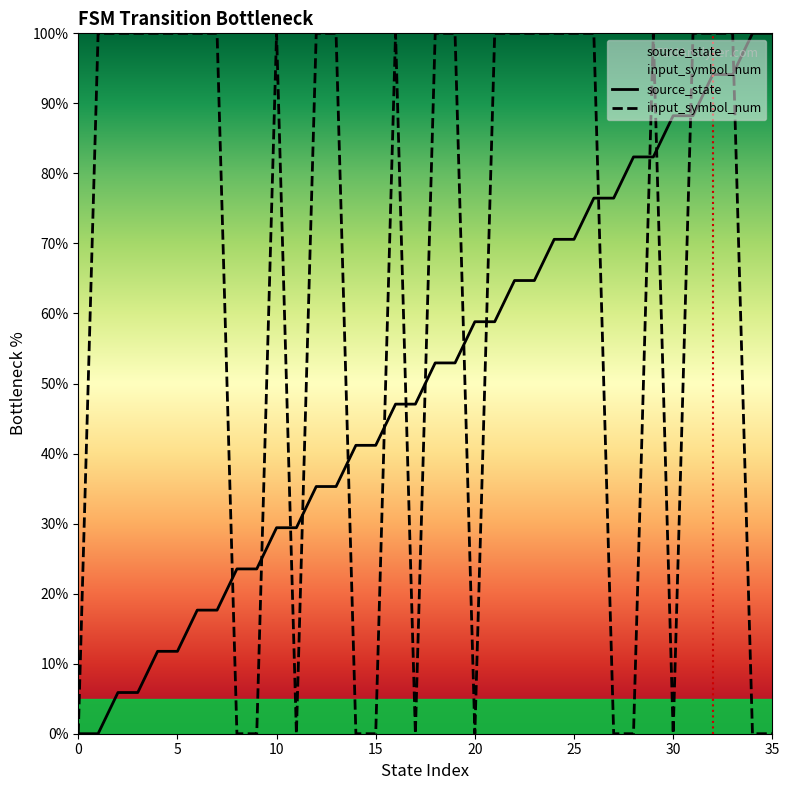

Is it true that input_symbol_num equals 0.0 at 20?

True